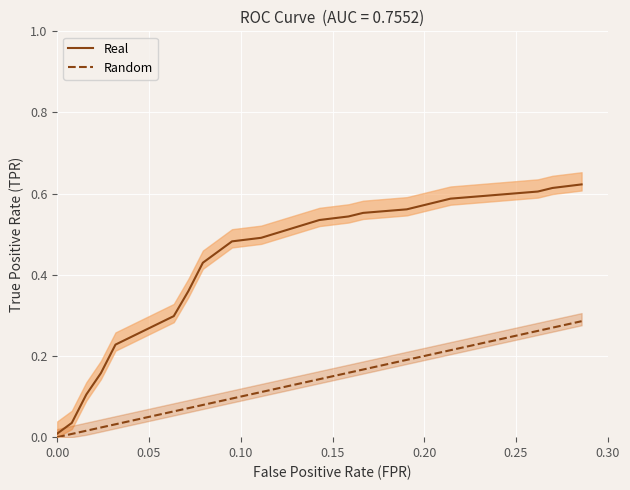

True or false: Real and Random intersect in this chart.

False